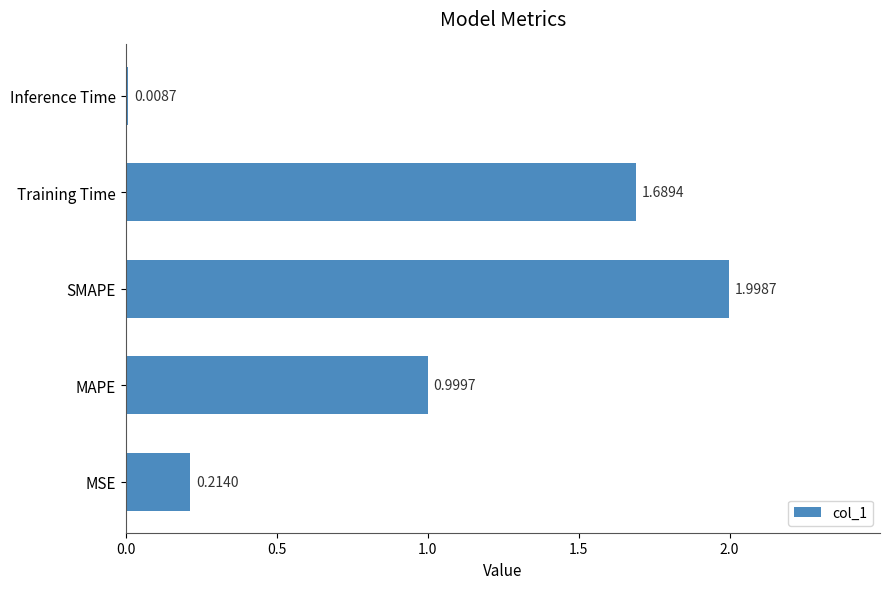

What is the average value?

1.0